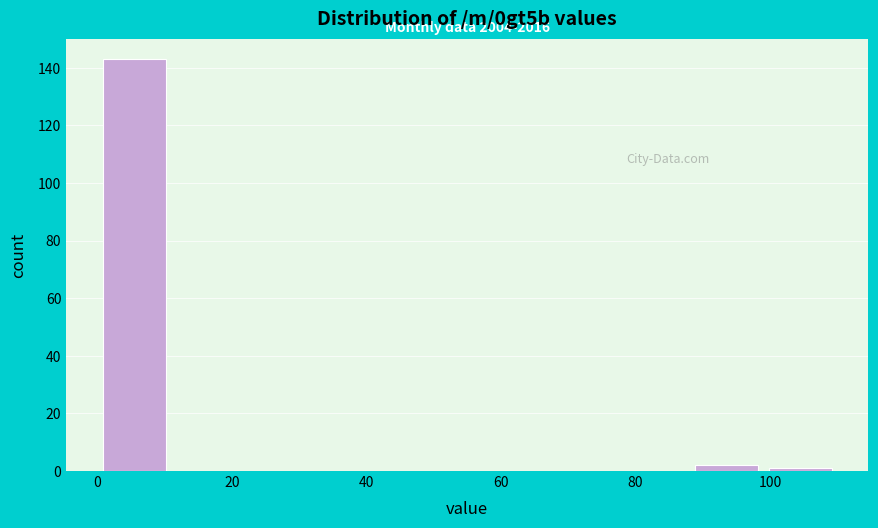

Over which range of the x-axis is the bar tallest?

0 to 11